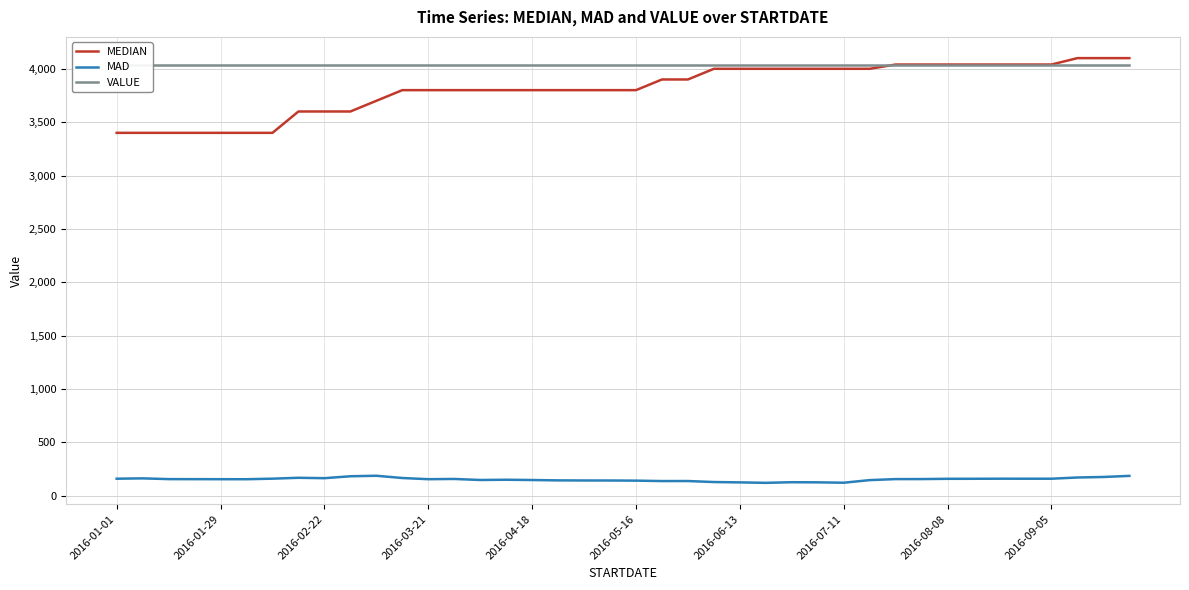

Which series has the widest spread of values?

MEDIAN